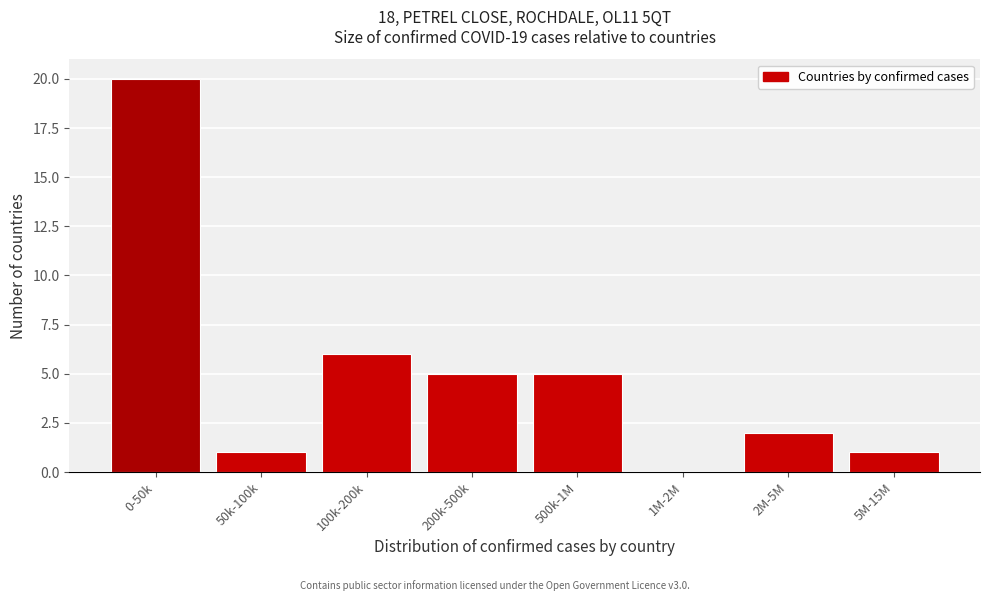

Reading left to right, transcribe all the data shown in this chart.

0-50k=20	50k-100k=1	100k-200k=6	200k-500k=5	500k-1M=5	1M-2M=0	2M-5M=2	5M-15M=1